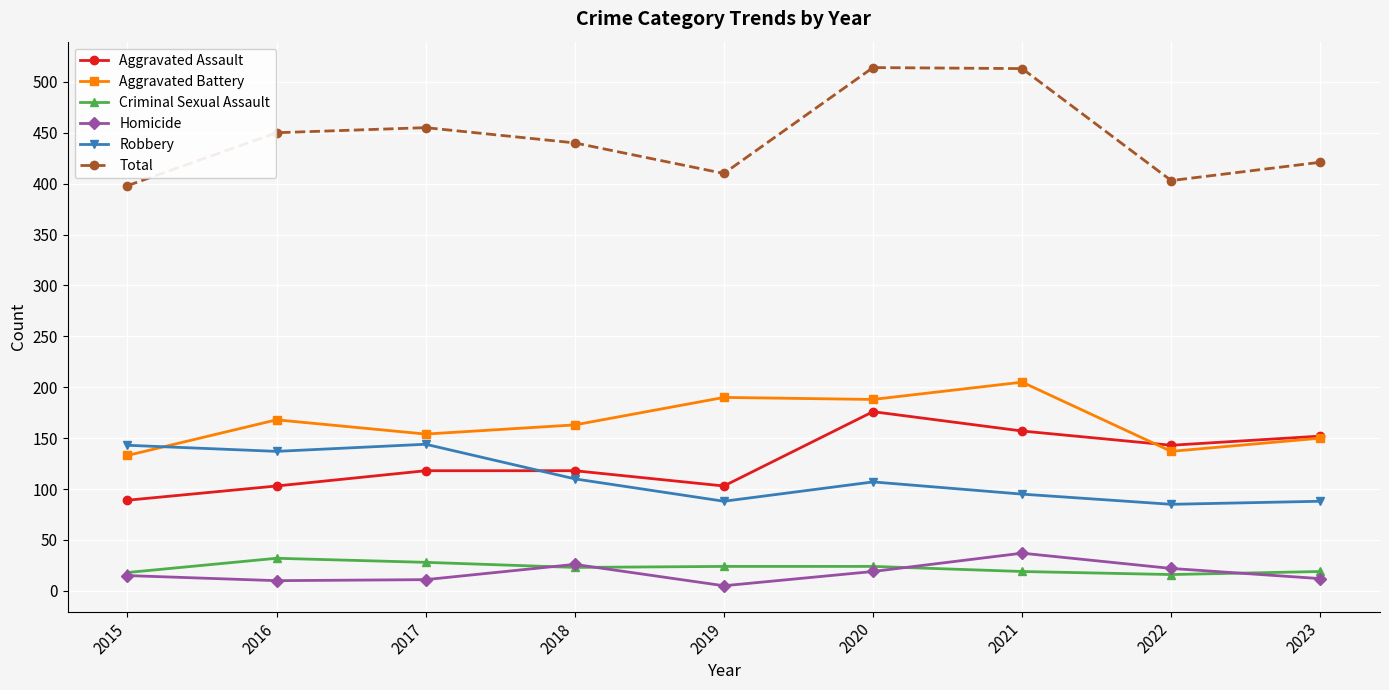

In Total, how many points are higher than both neighbors (excluding endpoints)?

2